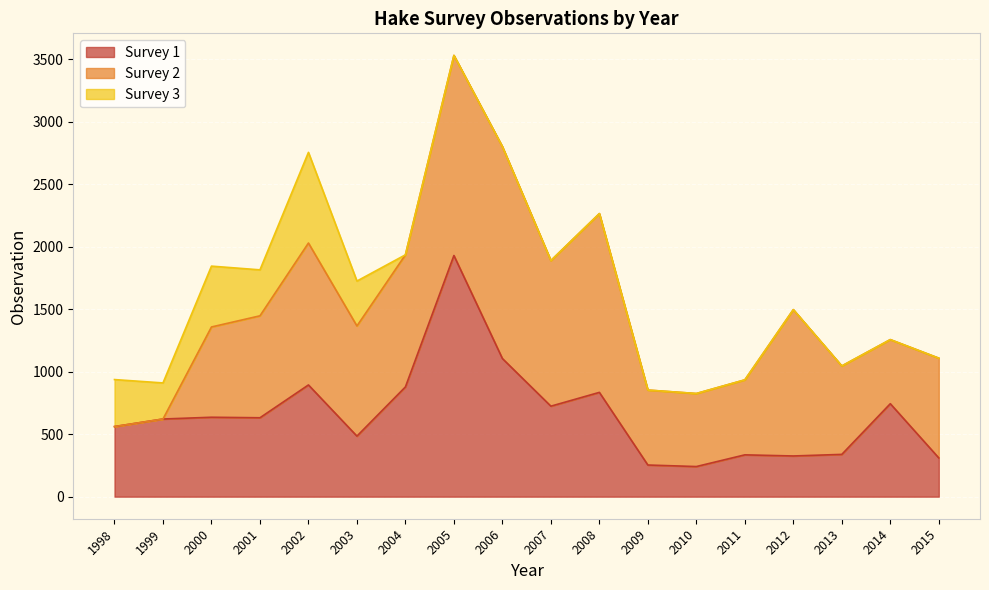

At which category does Survey 1 reach its first local peak?

2000